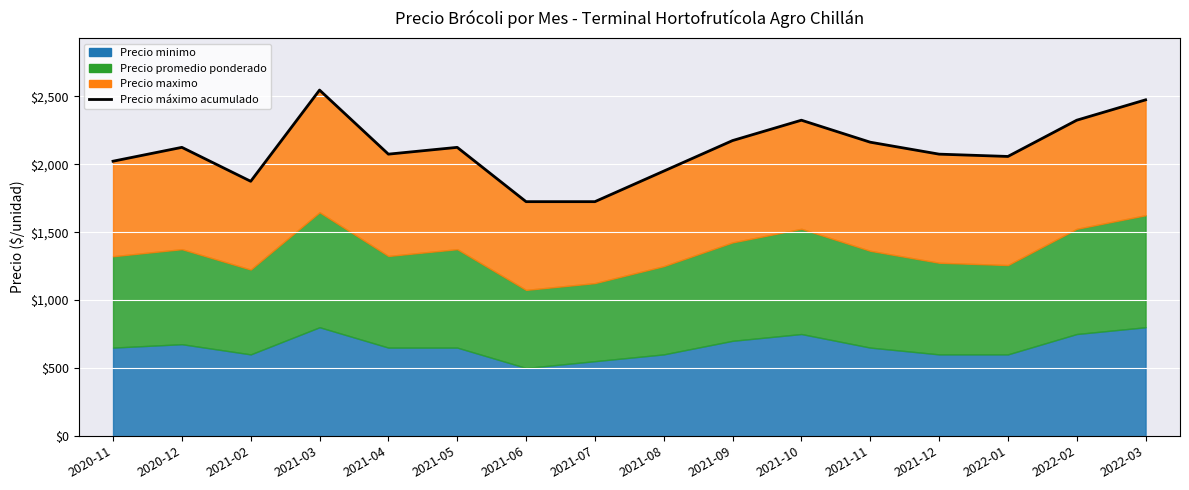

What is the label of the 12th point from the right?

2021-04